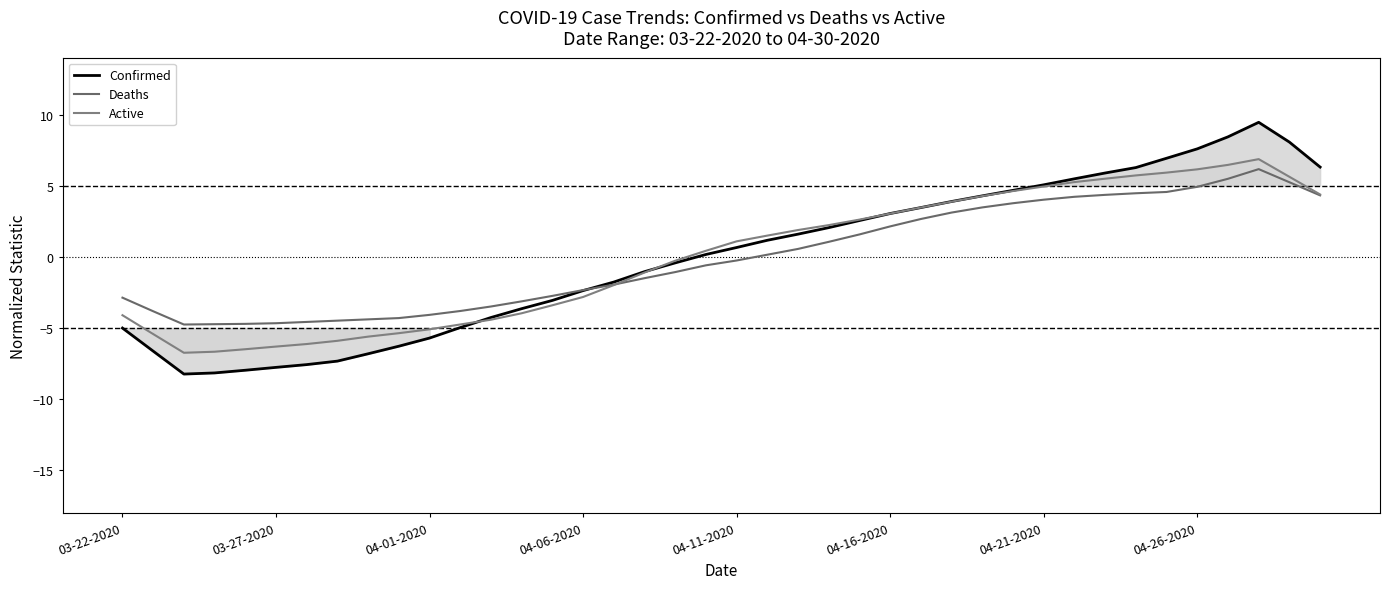

Rank the series at 32 from lowest to highest value.

Deaths, Active, Confirmed